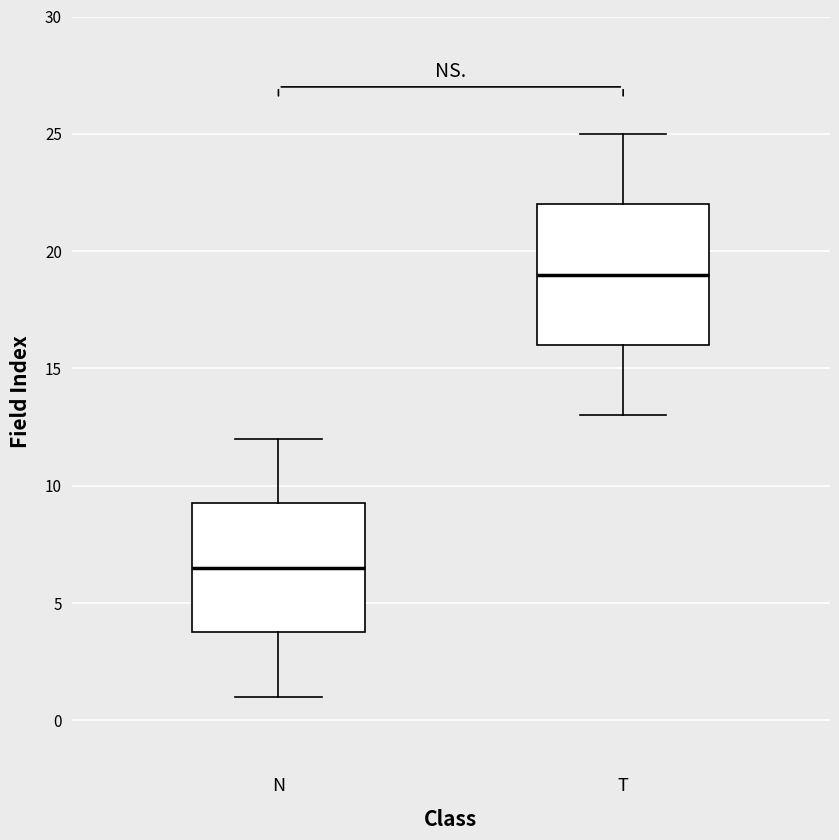

Reading left to right, read every box against the y-axis: the position of its median line, the range the box covers, and the ends of its whiskers. The values are not printed on the chart, so give them approximately, as read against the axis.

N: median 6.5, box 4.0 to 9.5, whiskers 1.0 to 12.0
T: median 19.0, box 16.0 to 22.0, whiskers 13.0 to 25.0